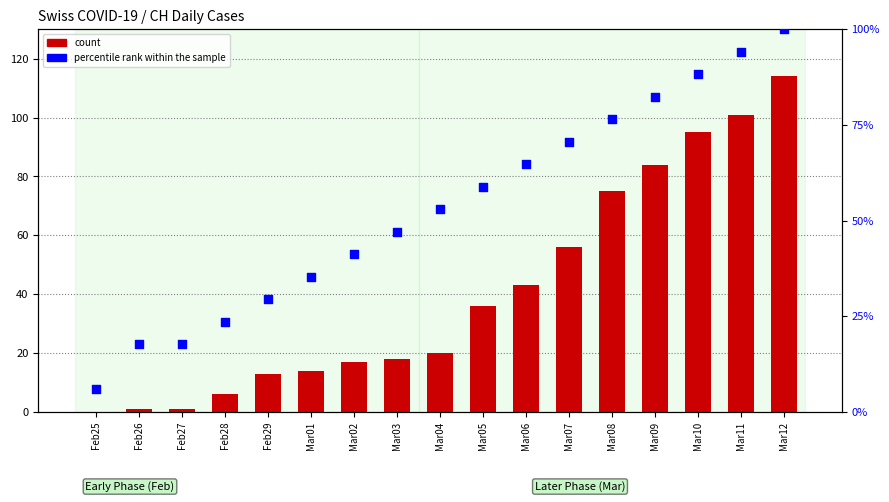

Which series contains the highest Y value?

count